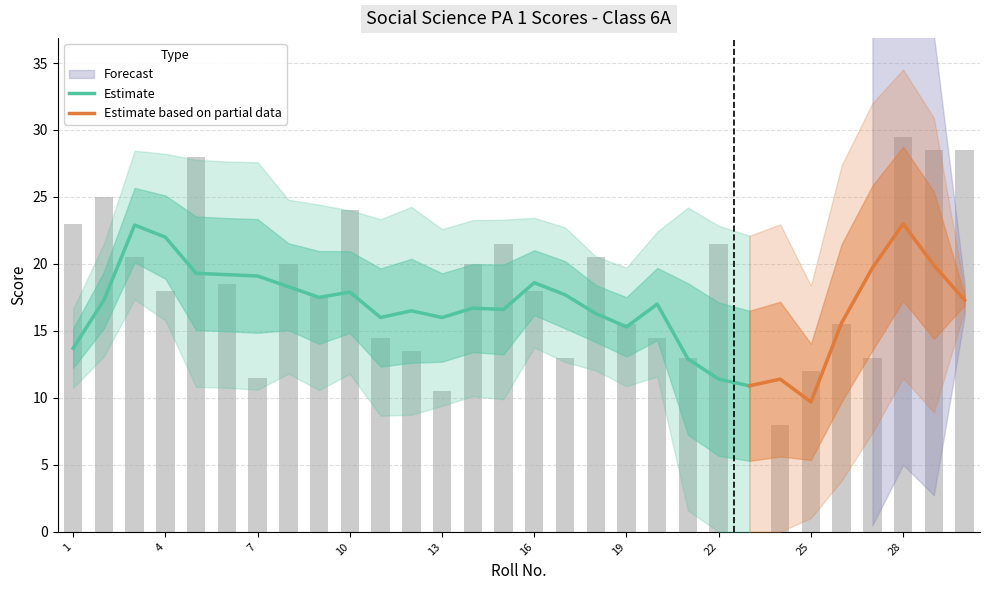

True or false: the data shows 10.0 at 5.

False